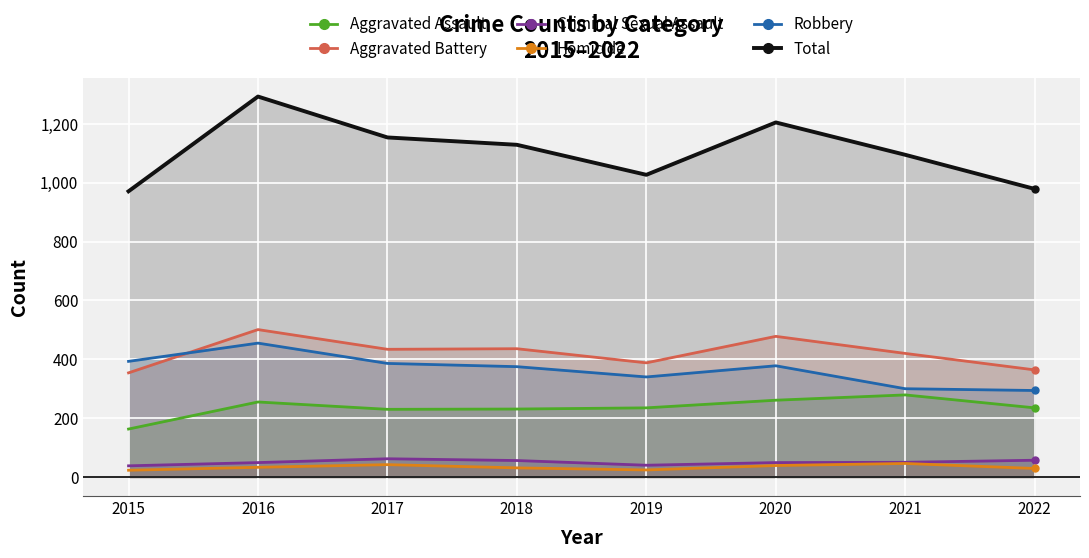

How many values in the Criminal Sexual Assault series are below 50?

4